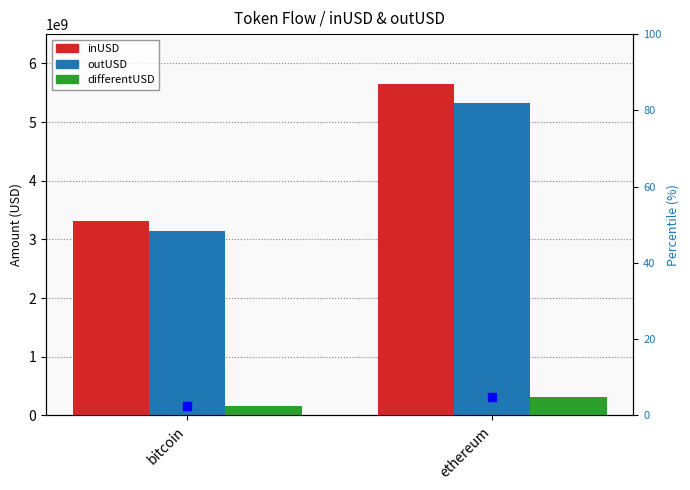

Is it true that outUSD equals 1104039183.7 at ethereum?

False